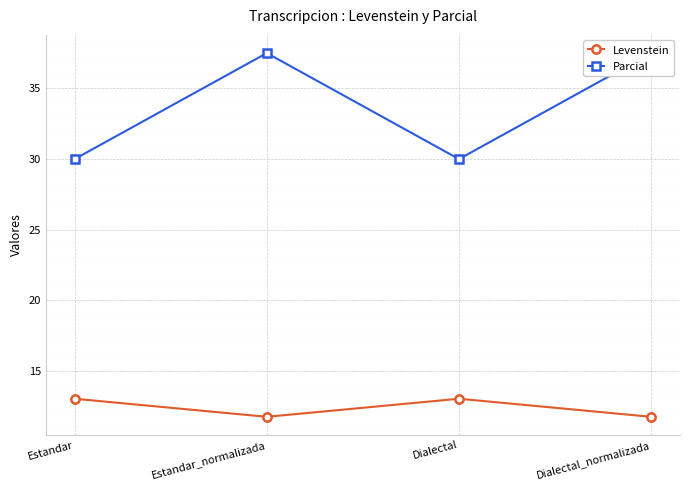

Rank the series at Estandar_normalizada from highest to lowest value.

Parcial, Levenstein